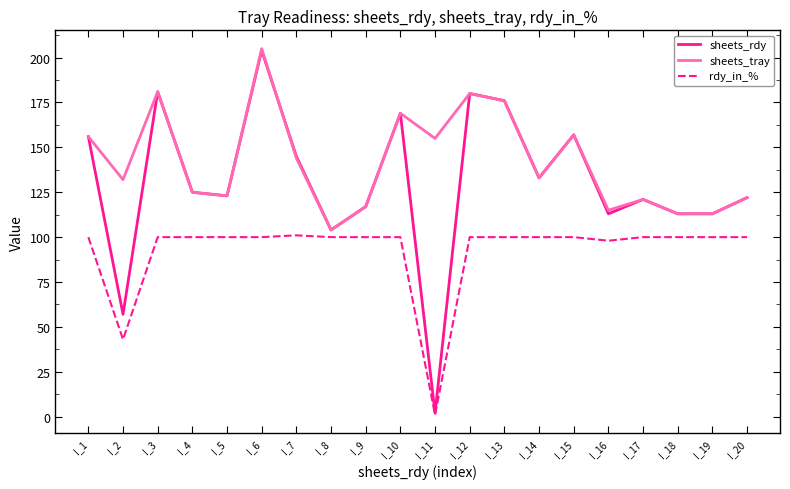

Which category has the highest value across all series?

I_6